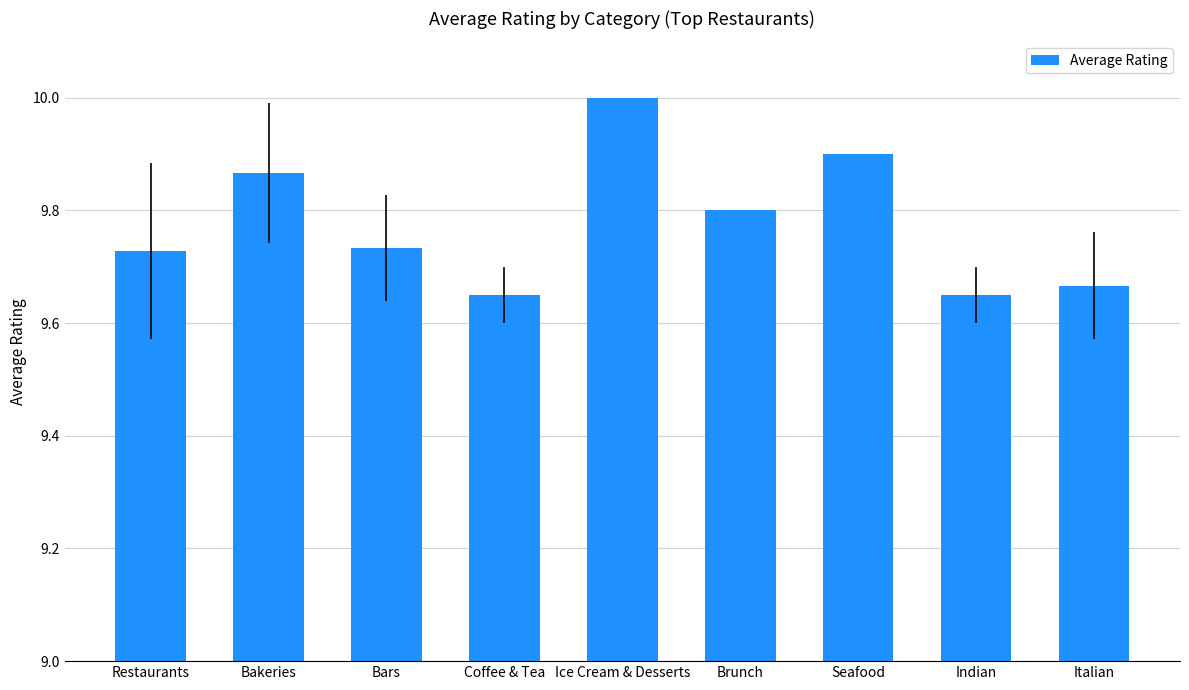

Count the number of data series in this chart.

1